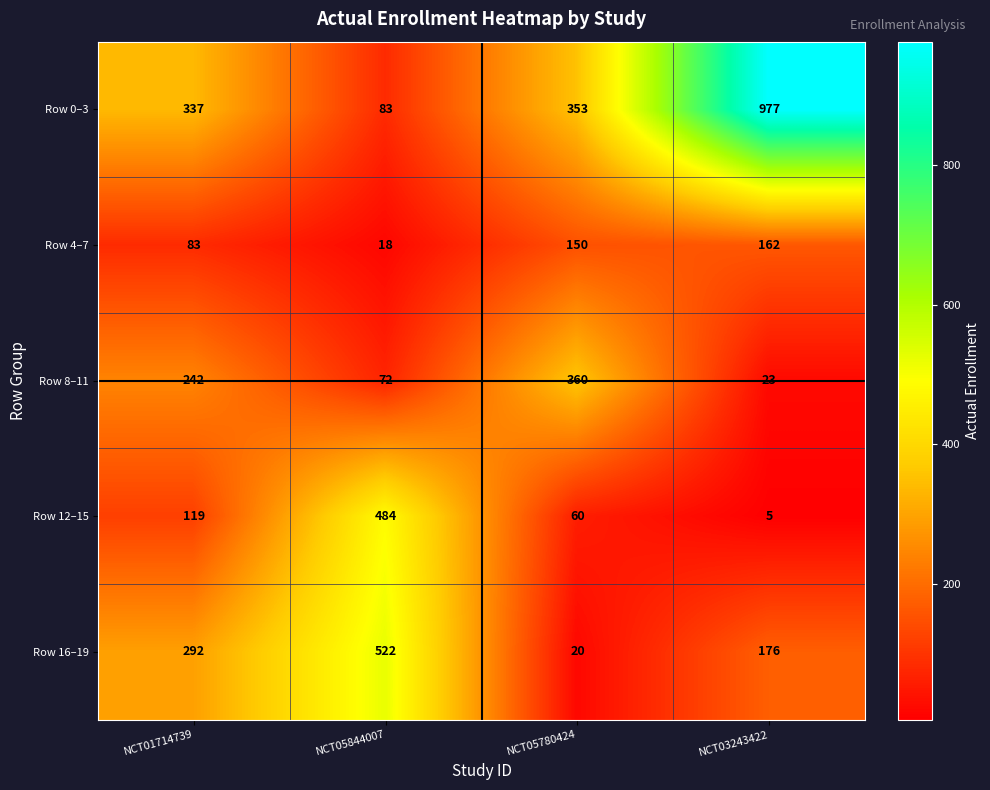

Rank the series at NCT05844007 from highest to lowest value.

Row 16–19, Row 12–15, Row 0–3, Row 8–11, Row 4–7